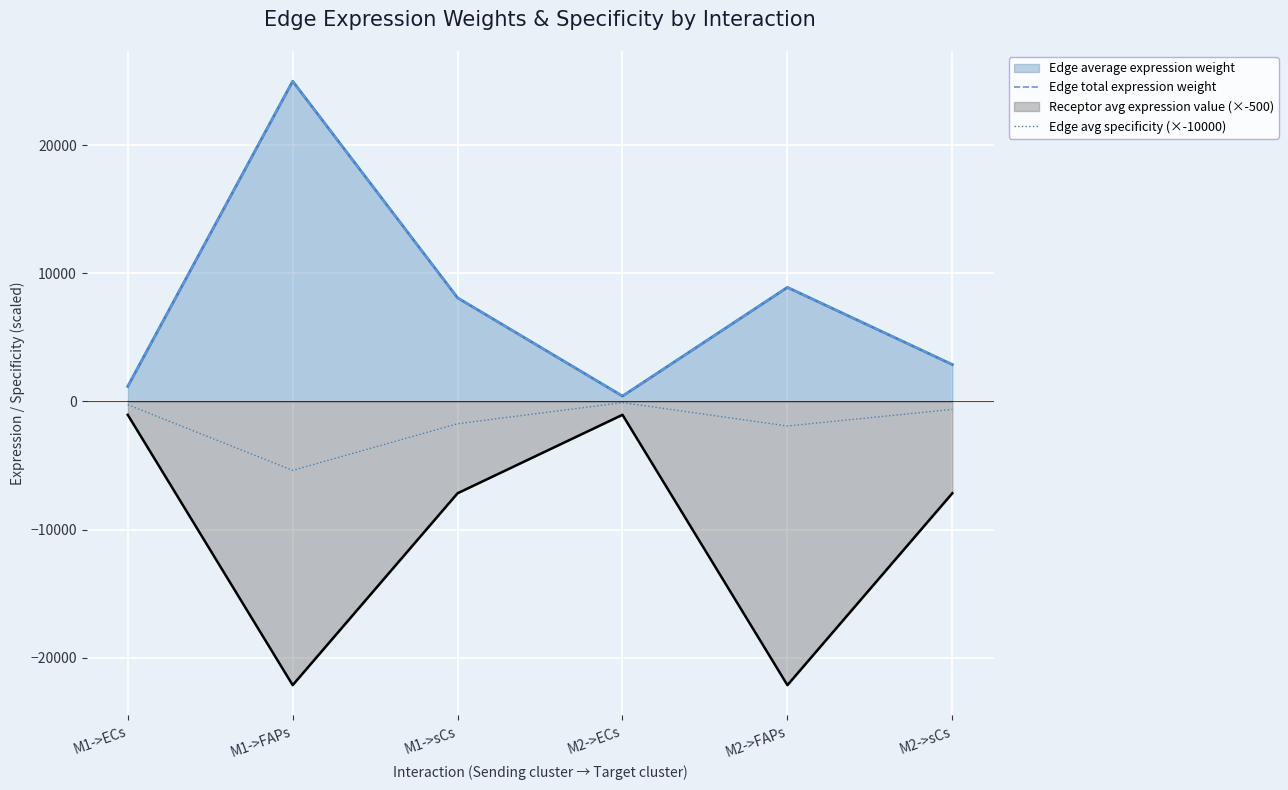

Where is the first local maximum for Edge avg specificity (×-10000)?

M2->ECs